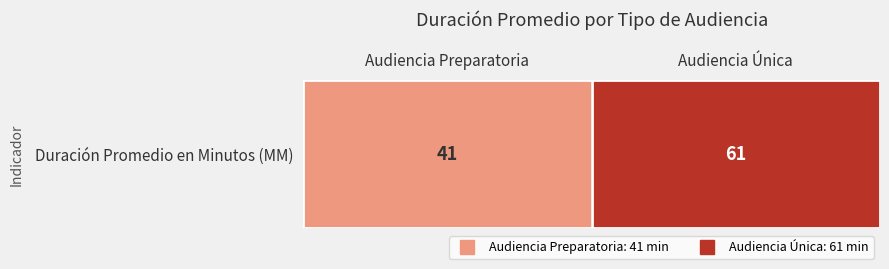

Rank the categories by value from highest to lowest.

Audiencia Única, Audiencia Preparatoria